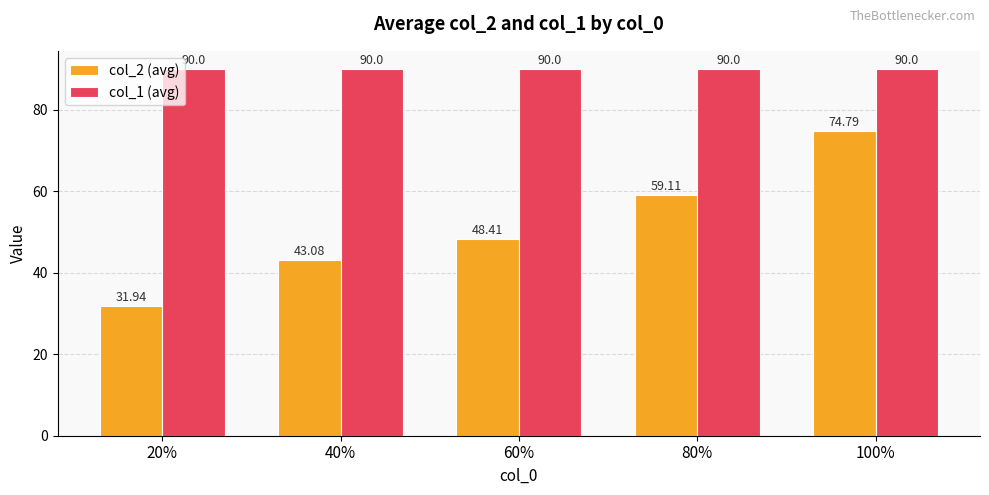

Reading left to right, list all the values displayed in this chart.

col_2 (avg): 20%=31.9	40%=43.1	60%=48.4	80%=59.1	100%=74.8
col_1 (avg): 20%=90.0	40%=90.0	60%=90.0	80%=90.0	100%=90.0